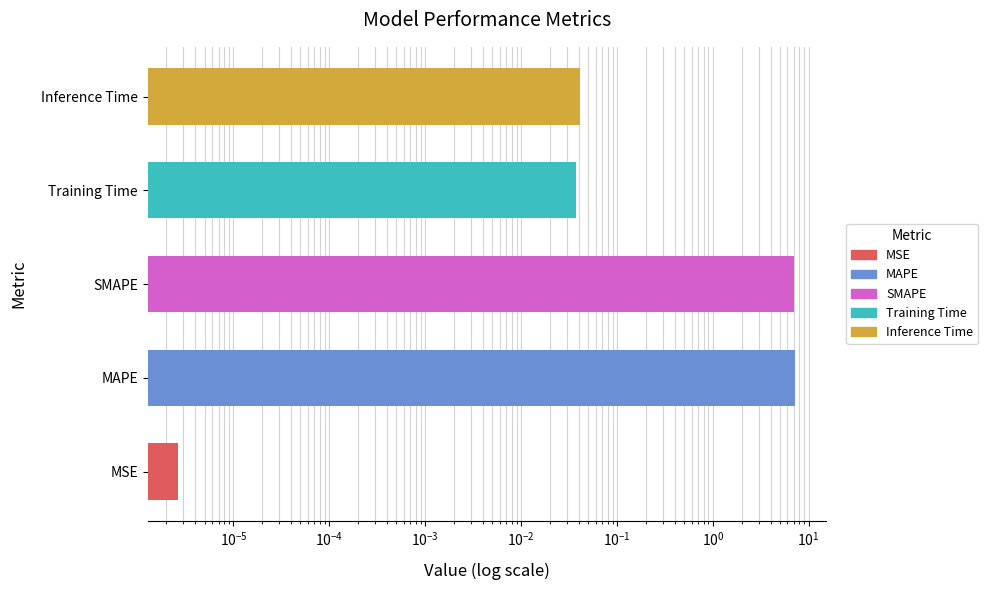

Does the chart contain any negative values?

No